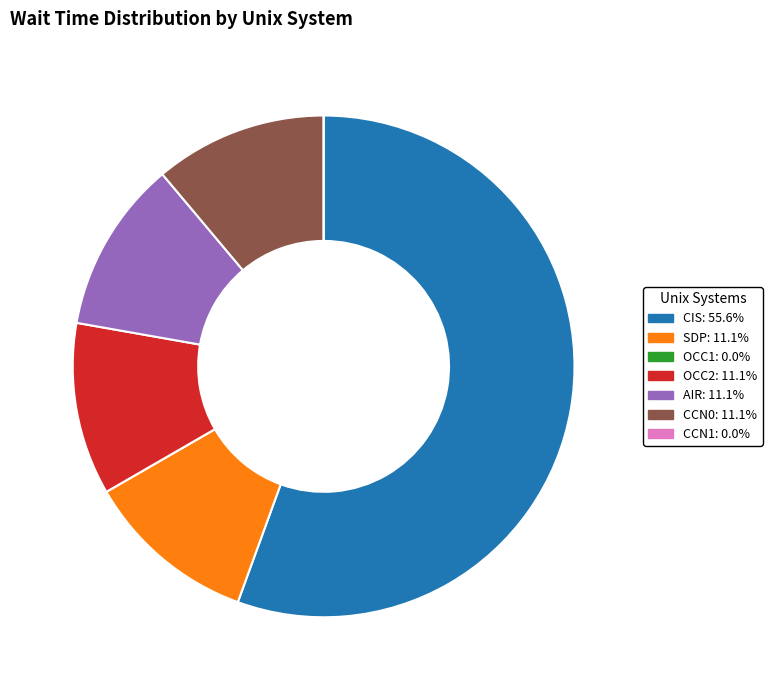

Which slice is the largest?

CIS